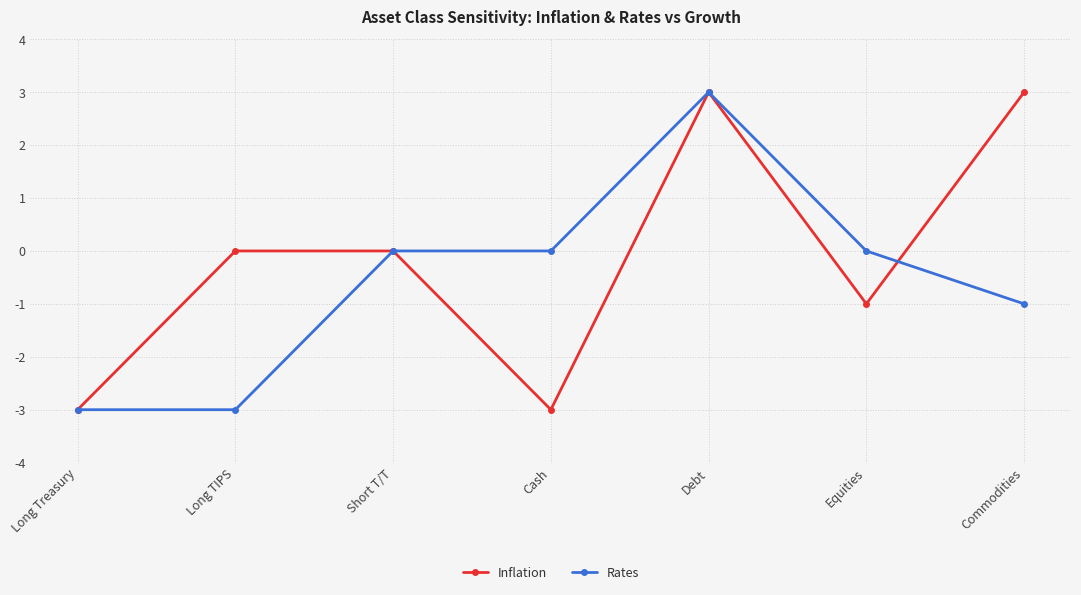

At which category is the sum across all series the highest?

Debt